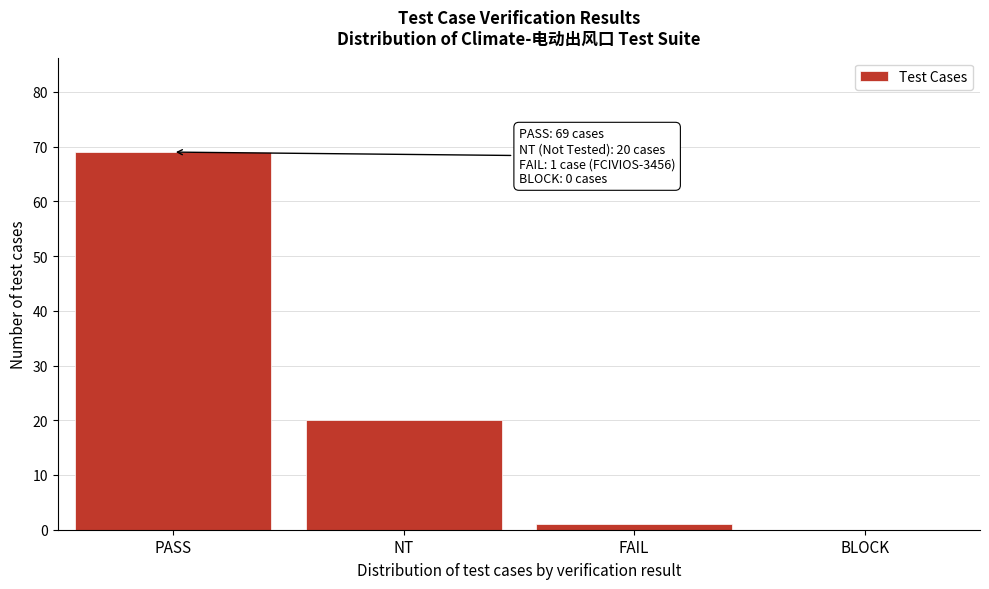

Reading left to right, extract all data points from this chart.

PASS=69	NT=20	FAIL=1	BLOCK=0